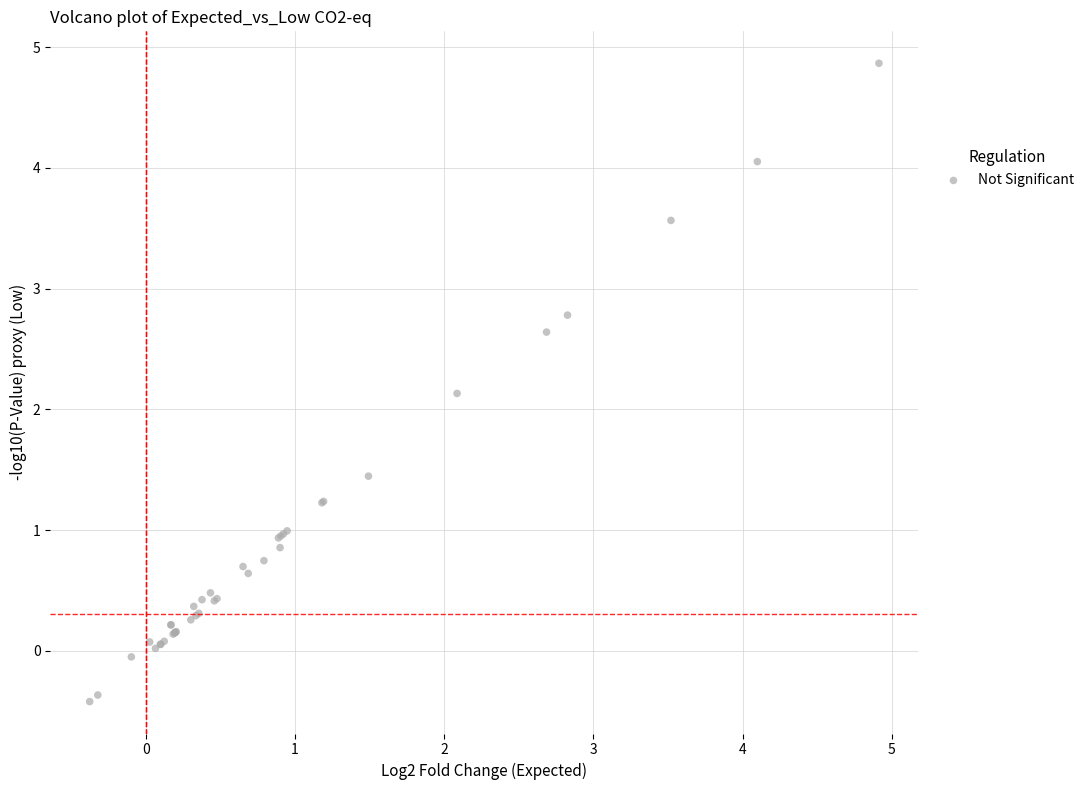

What Y value in the scatter plot is closest to 2?

2.1